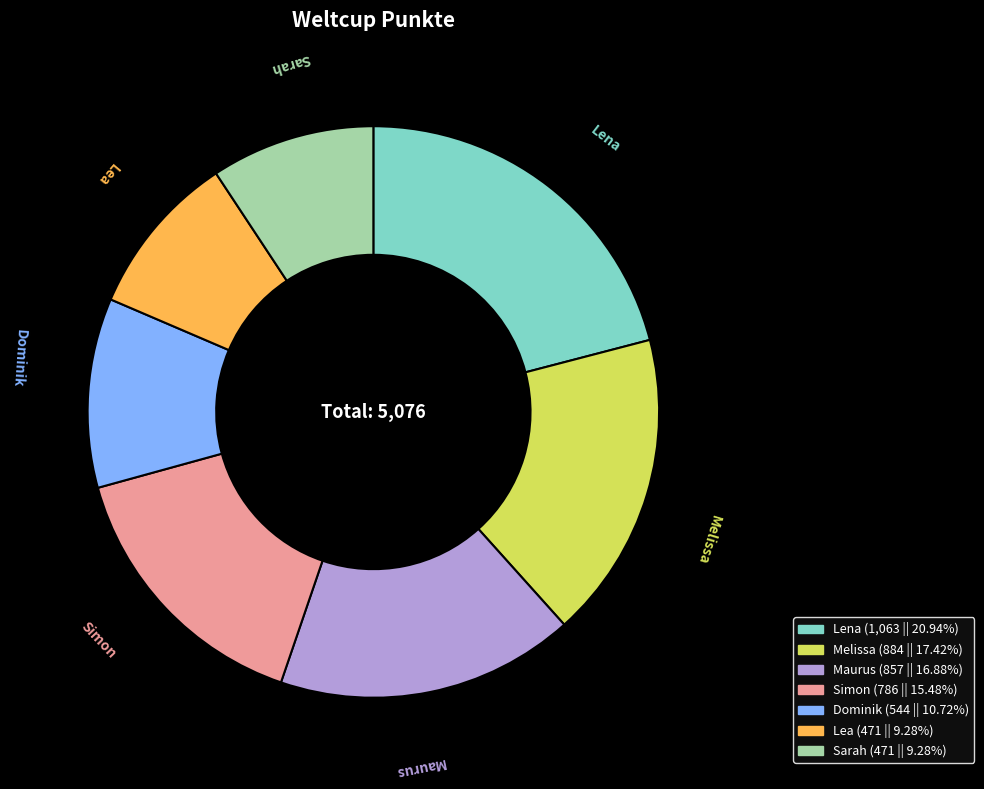

Is the sum of Melissa and Lena greater than half?

No